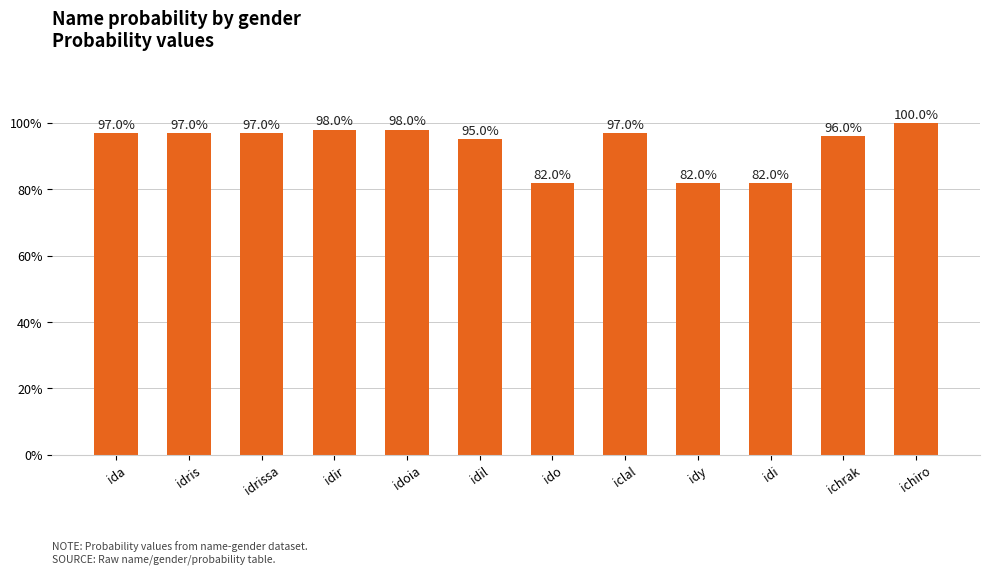

What is the smallest value displayed?

0.8